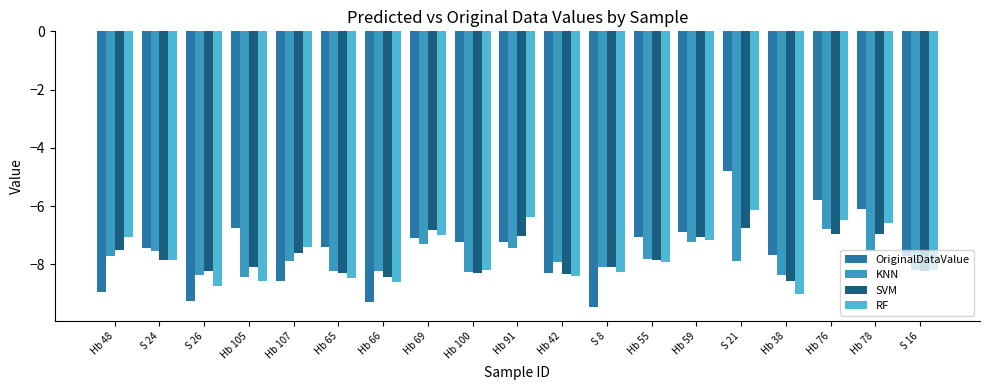

What are all the series names shown in the legend?

OriginalDataValue, KNN, SVM, RF